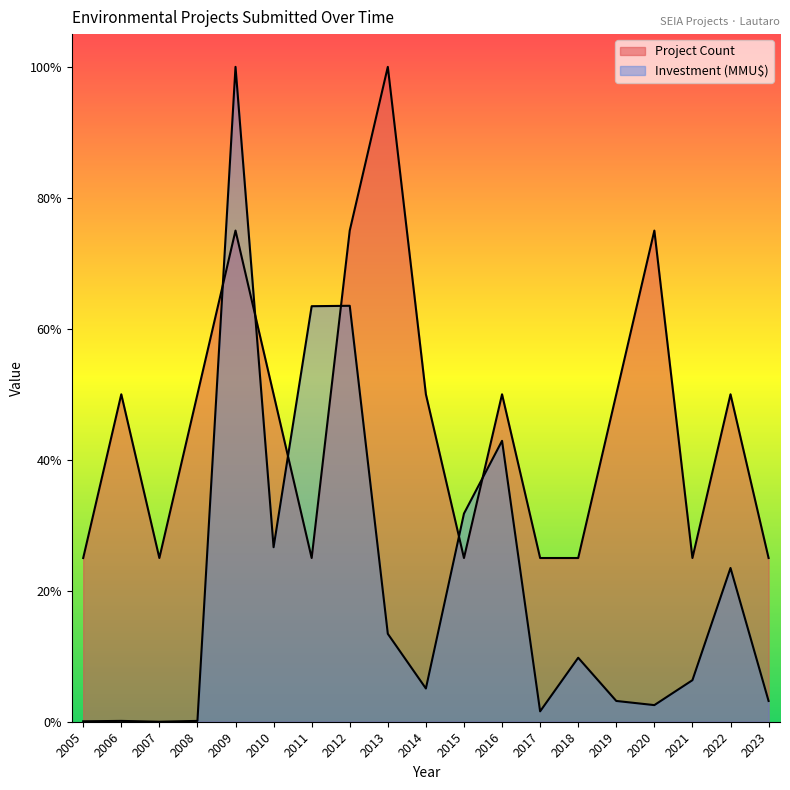

Reading left to right, transcribe all the data shown in this chart.

Project Count: 2005=0.2	2006=0.5	2007=0.2	2008=0.5	2009=0.8	2010=0.5	2011=0.2	2012=0.8	2013=1.0	2014=0.5	2015=0.2	2016=0.5	2017=0.2	2018=0.2	2019=0.5	2020=0.8	2021=0.2	2022=0.5	2023=0.2
Investment (MMU$): 2005=0.0	2006=0.0	2007=0.0	2008=0.0	2009=1.0	2010=0.3	2011=0.6	2012=0.6	2013=0.1	2014=0.1	2015=0.3	2016=0.4	2017=0.0	2018=0.1	2019=0.0	2020=0.0	2021=0.1	2022=0.2	2023=0.0